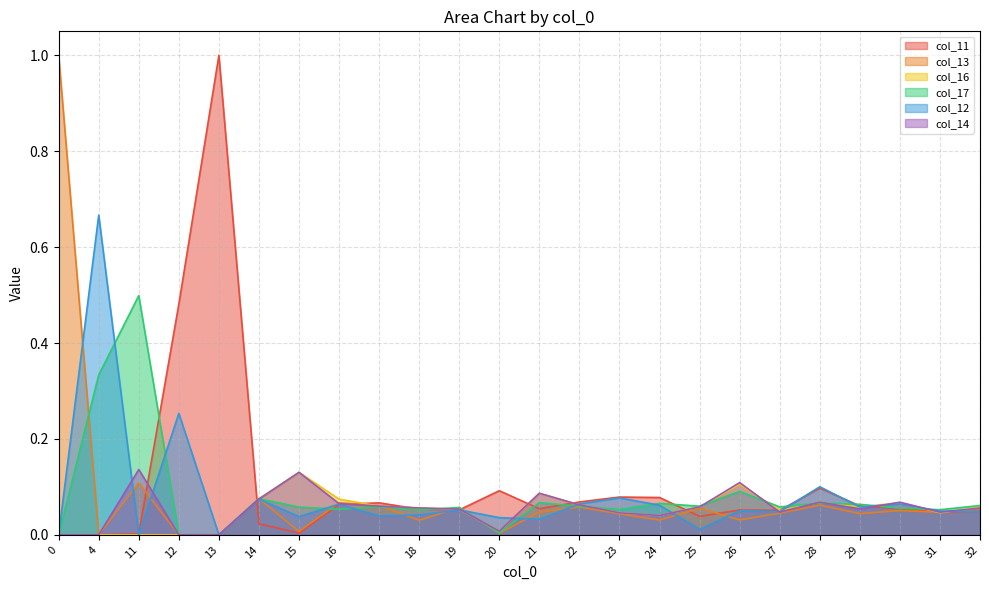

How many lines are shown in the chart?

6